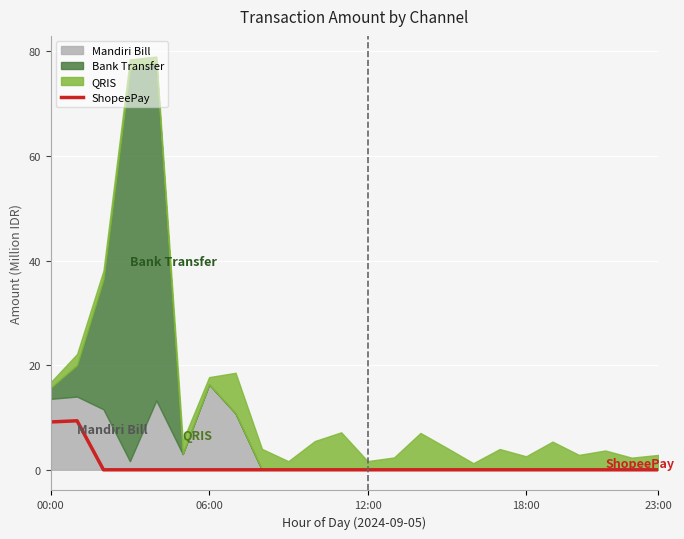

What is the highest value of the ShopeePay series?

9.4